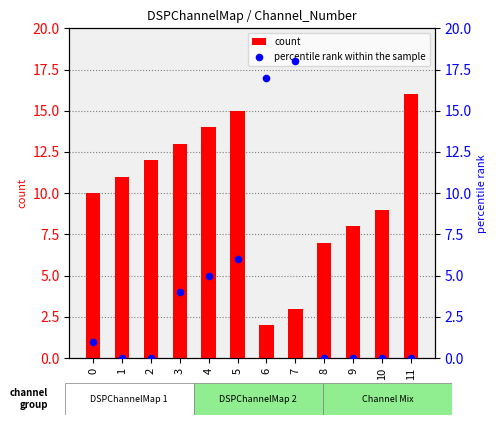

At how many categories does at least one series exceed 9?

9